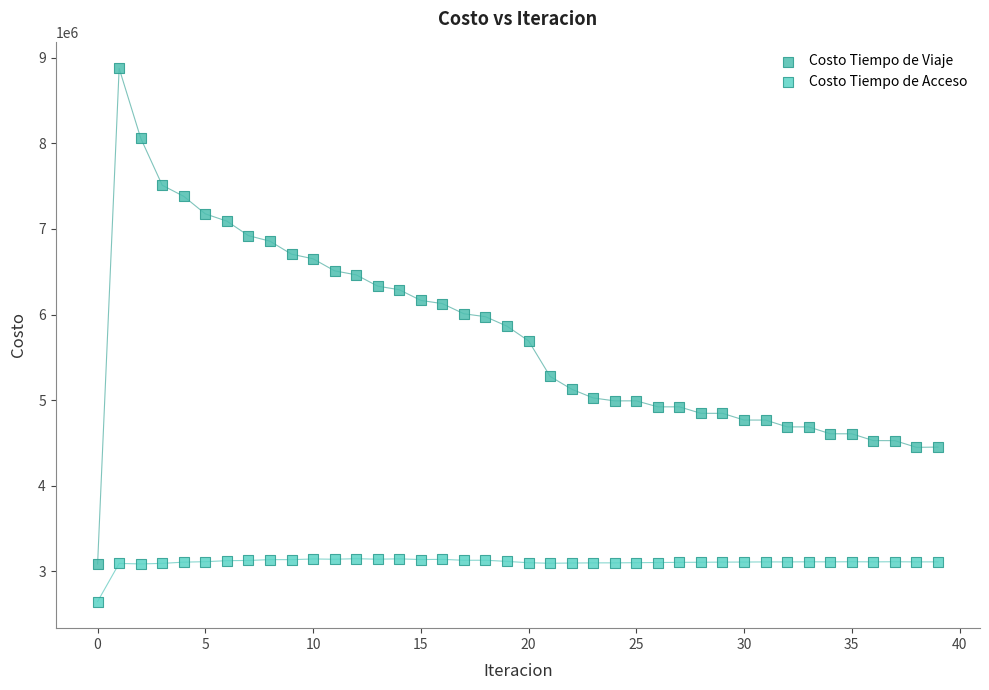

Which series contains the lowest Y value?

Costo Tiempo de Acceso